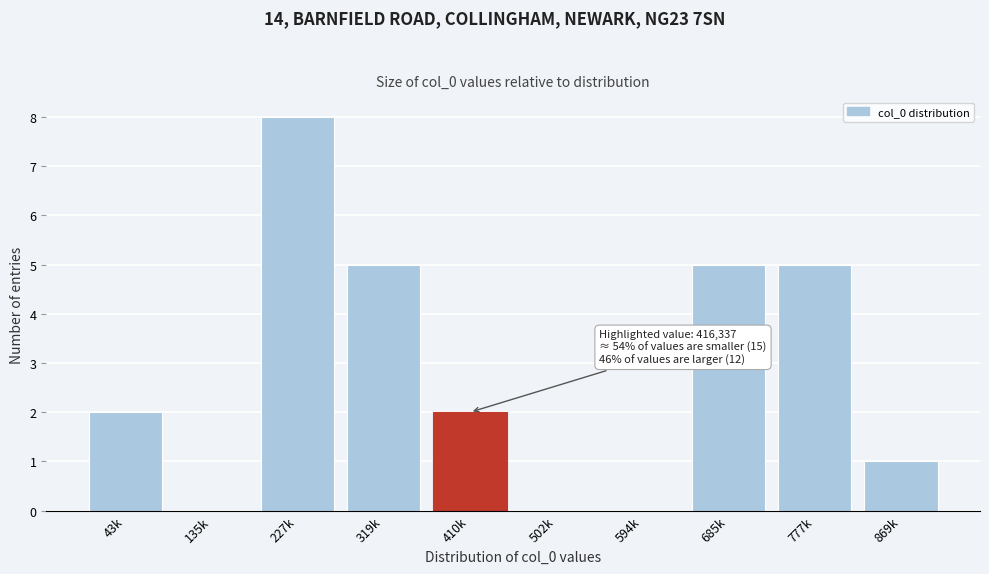

Reading left to right, list all the values displayed in this chart.

43k=2	135k=0	227k=8	319k=5	410k=2	502k=0	594k=0	685k=5	777k=5	869k=1